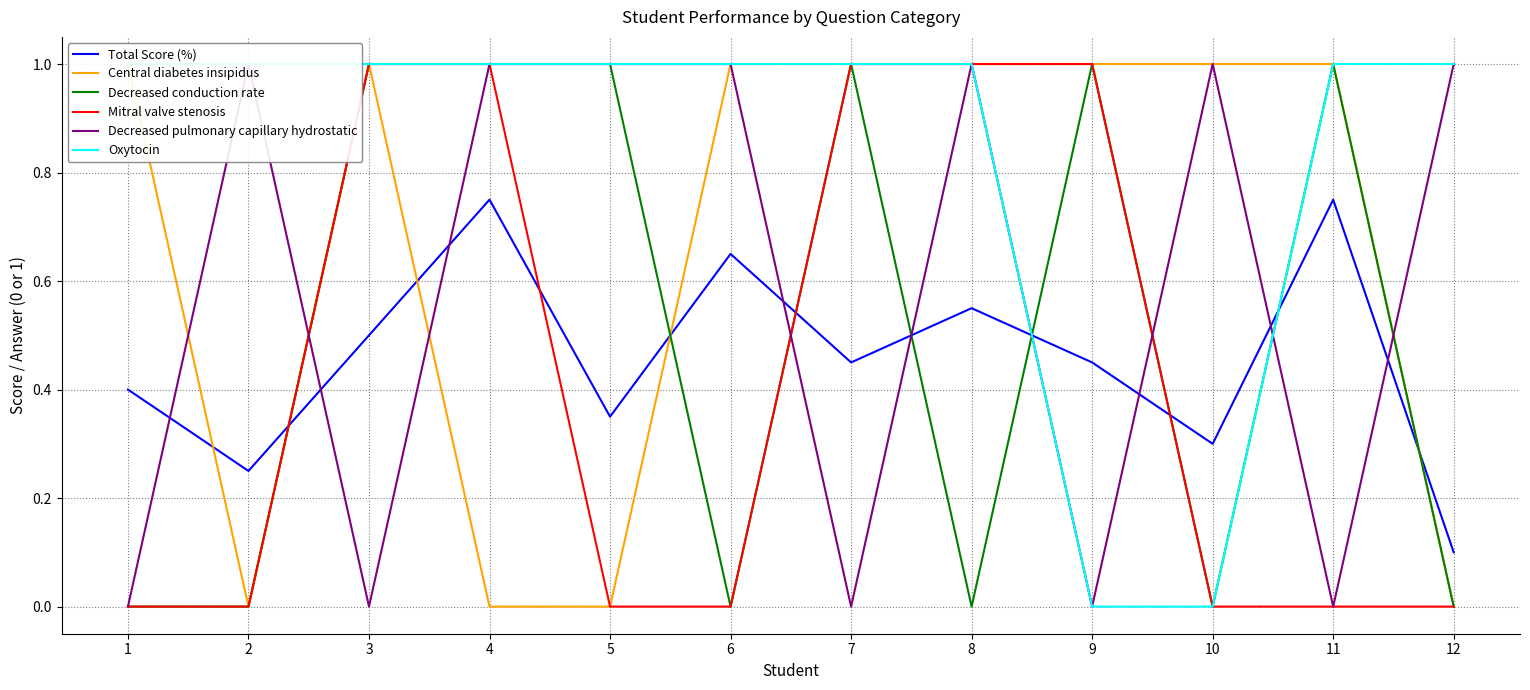

Between 1 and 9, which series saw the biggest shift?

Decreased conduction rate